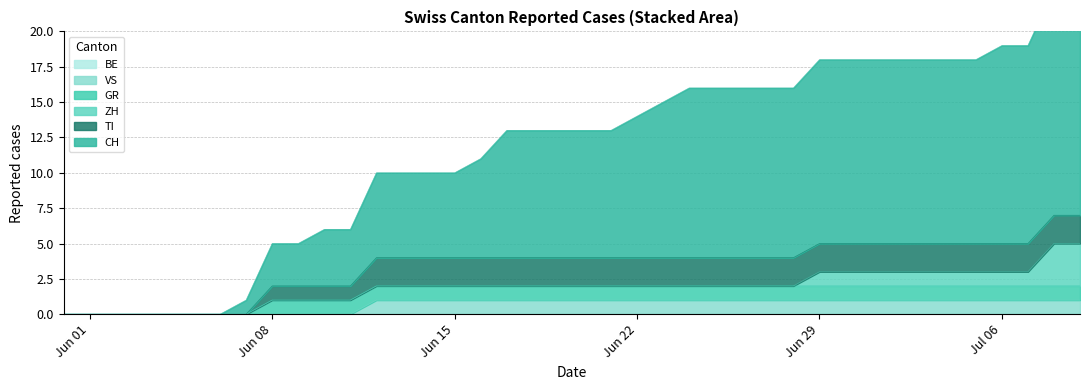

What value does the VS series have at 2020-06-12?

1